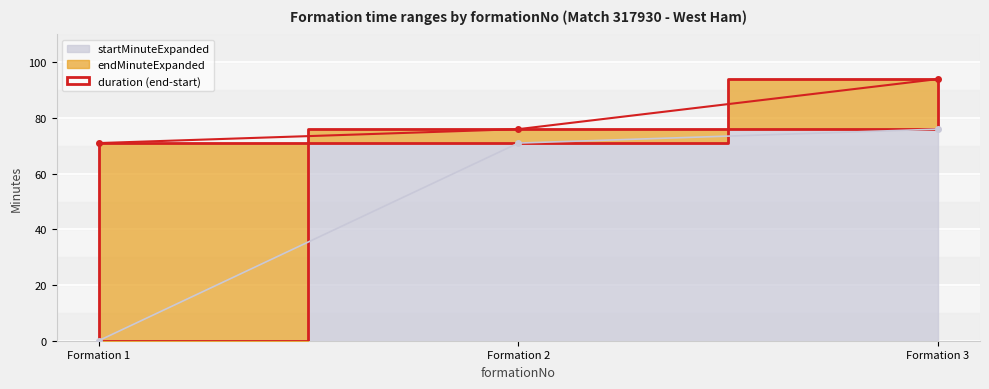

Reading right to left, what are all the values shown in this chart?

startMinuteExpanded: 76	71	0
endMinuteExpanded: 94	76	71